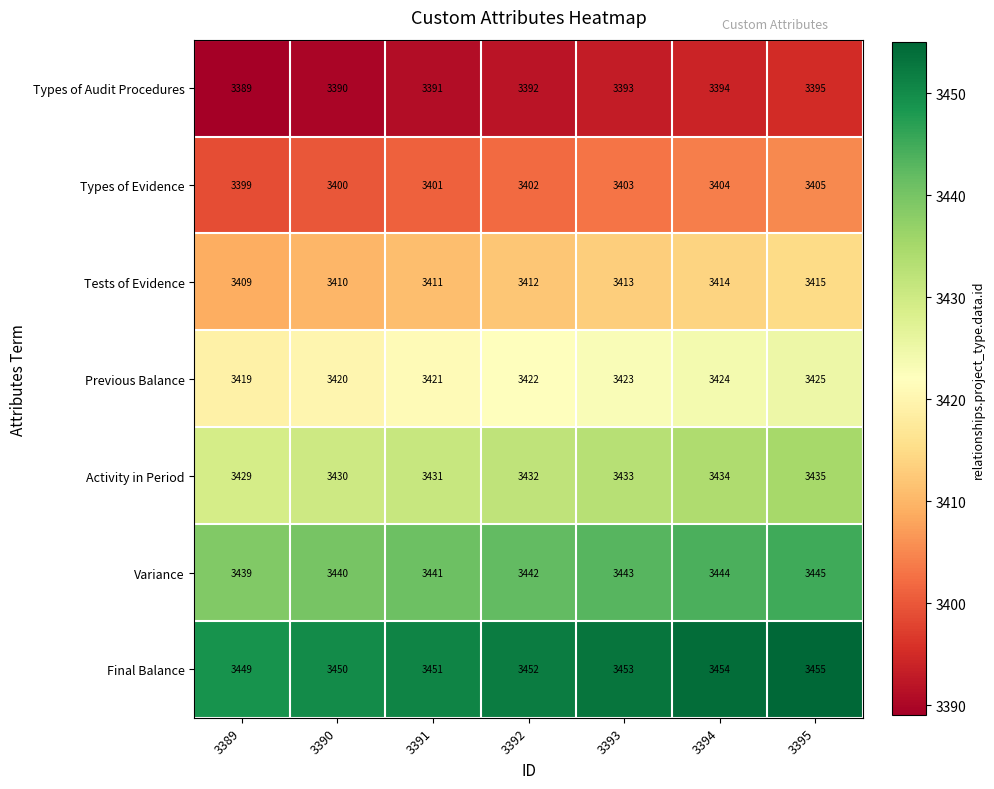

What is the total value across all series at 3395?

23975